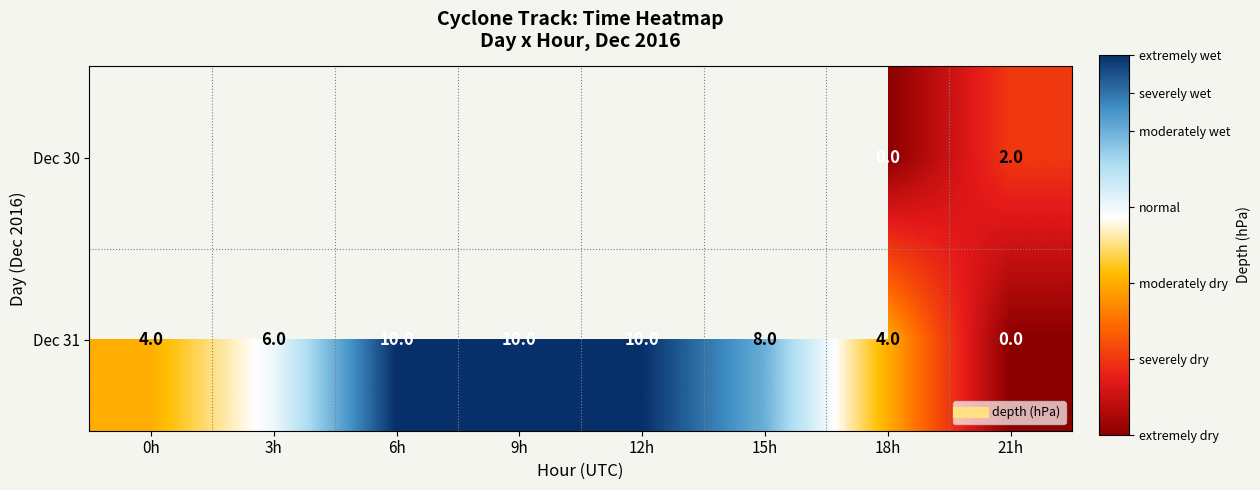

Is the value of Dec 30 at 12h greater than the value of Dec 31 at 21h?

No